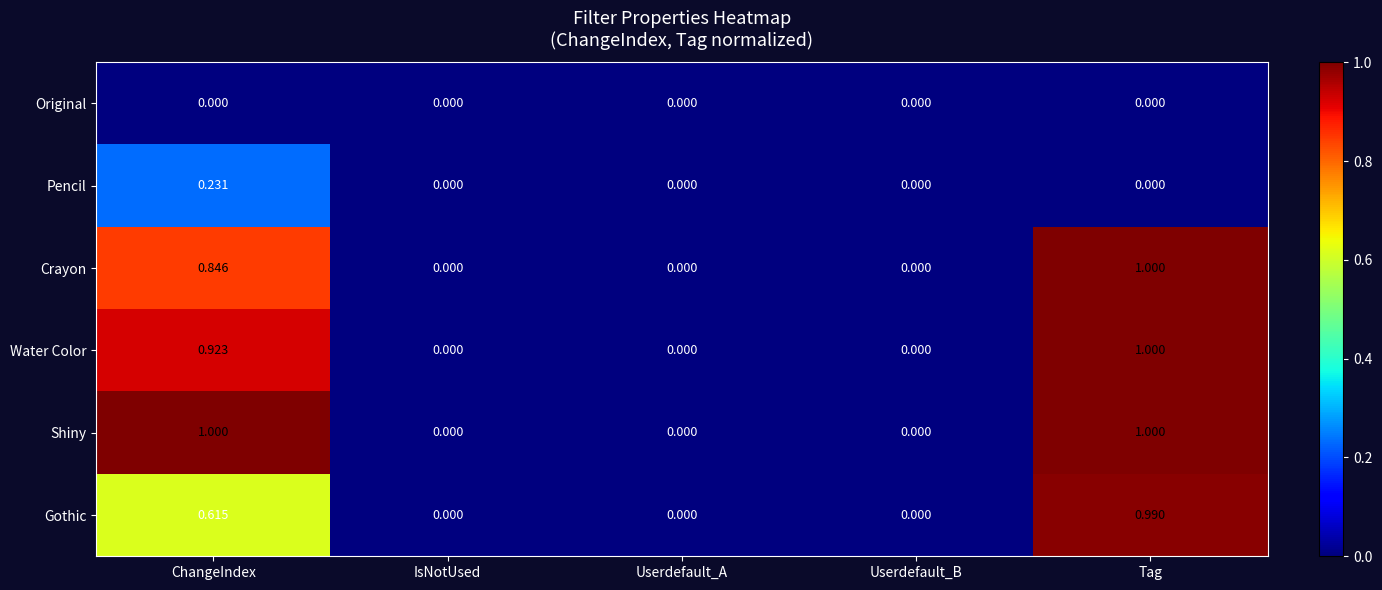

Which series has the largest total across all categories?

Shiny